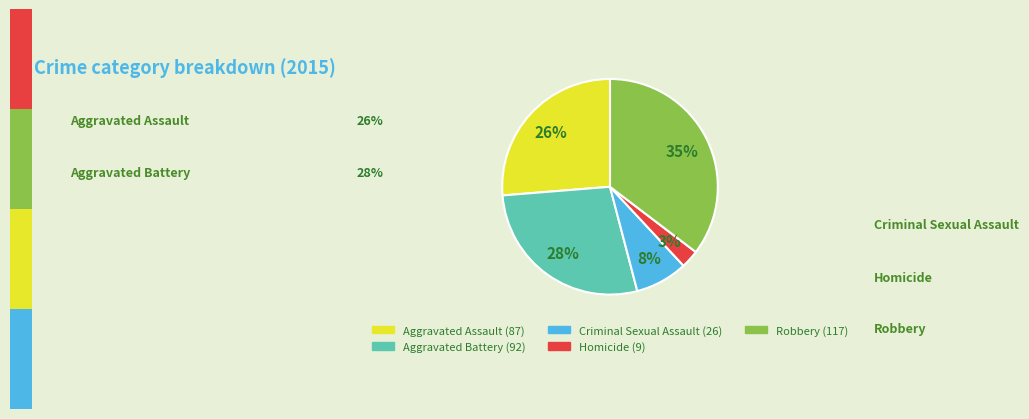

Does any single category account for the majority?

No